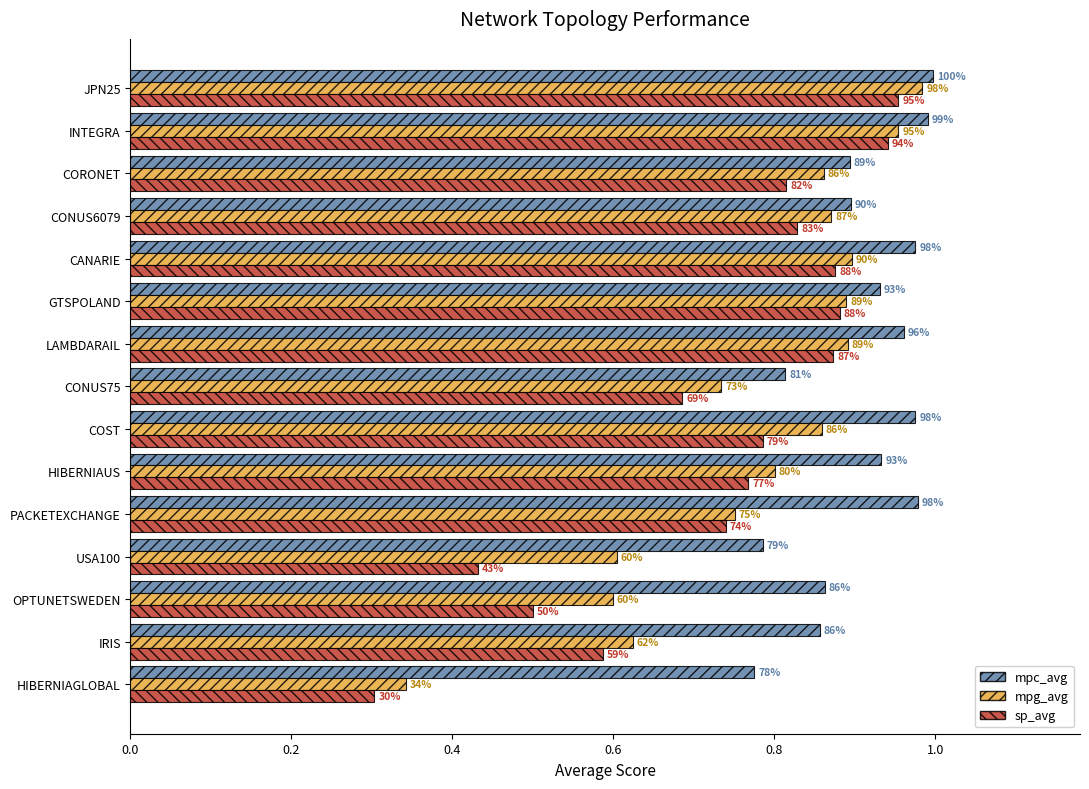

What is the average value of the mpg_avg series?

0.8